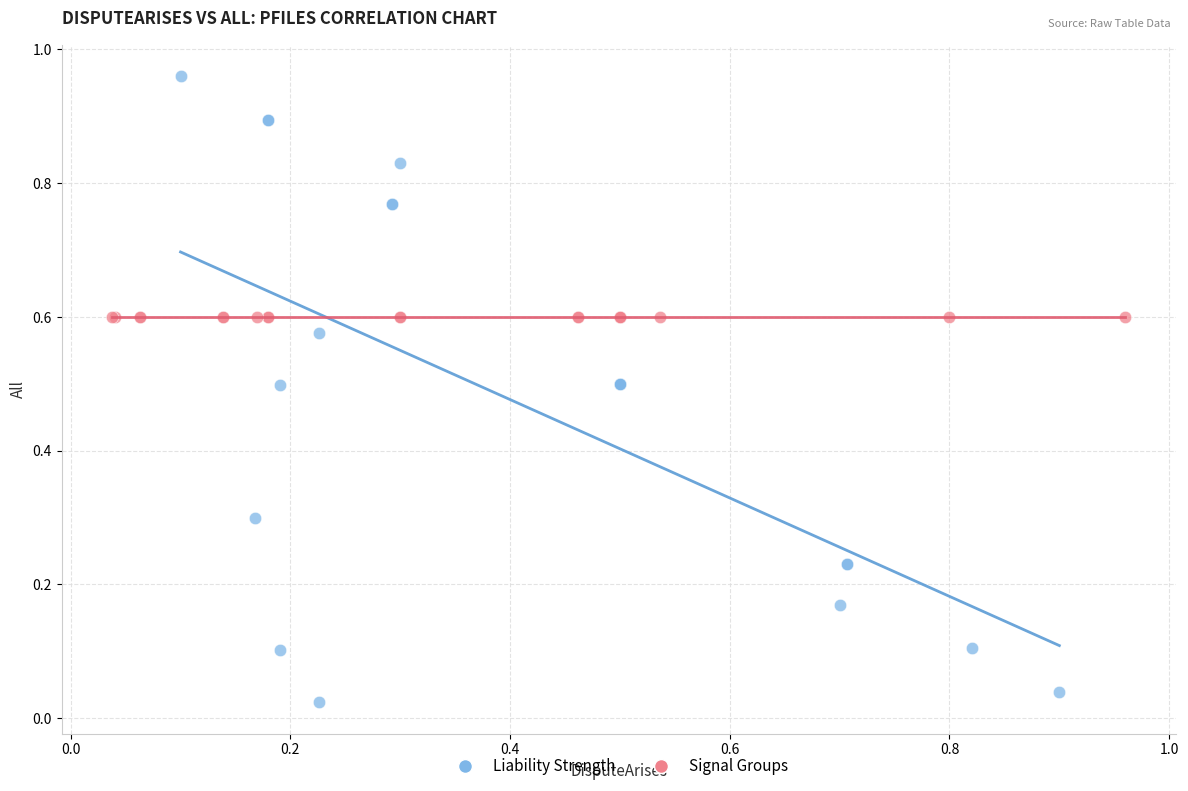

Which series contains the lowest Y value?

Liability Strength